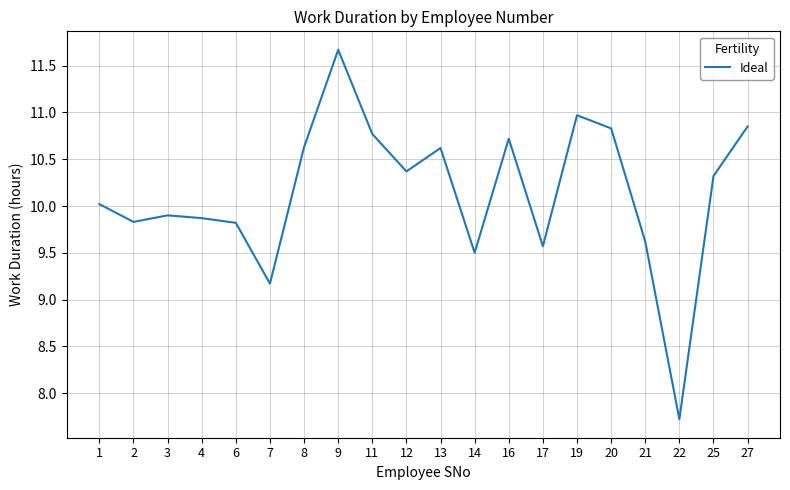

Is it true that the value at 19 is 11.0?

True